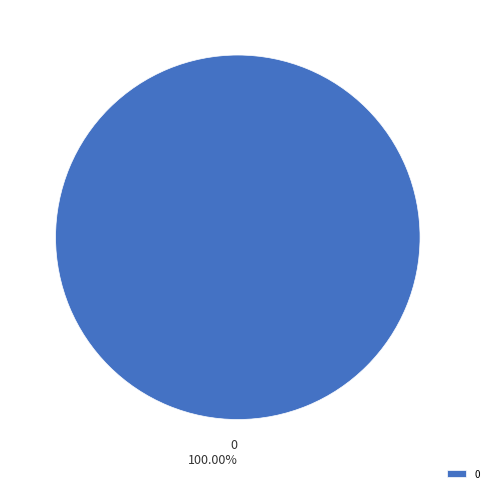

Is there any slice that represents more than half of the pie?

Yes